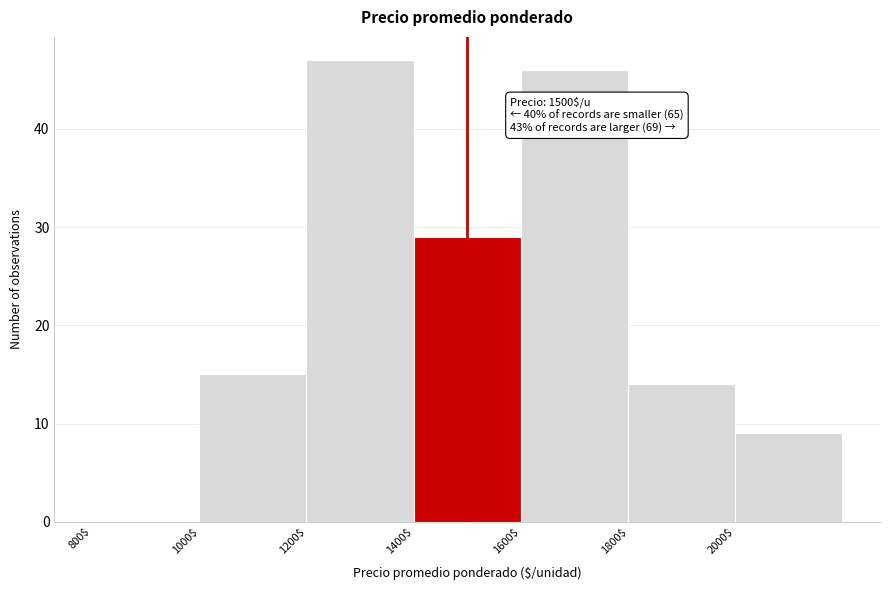

Which range on the x-axis has the tallest bar?

1200 to 1400